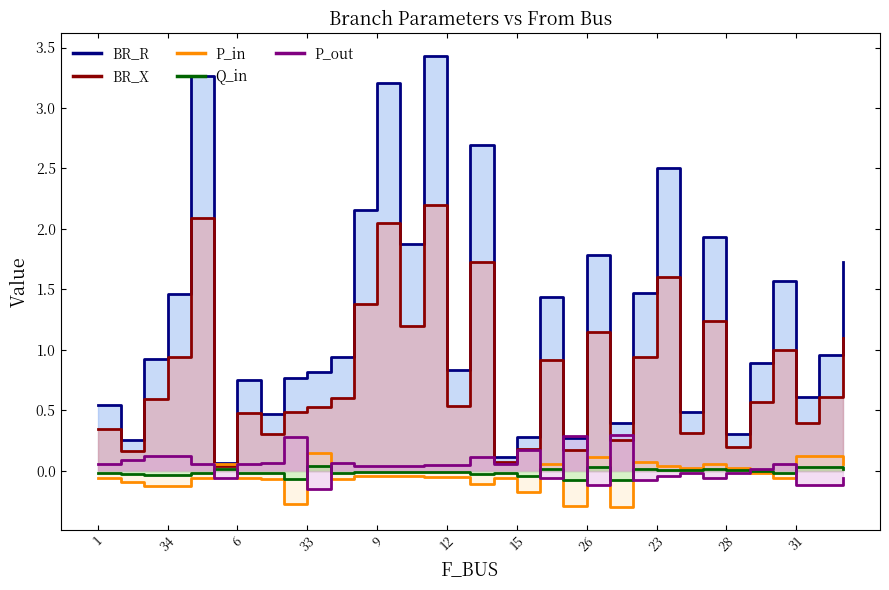

What is the highest value of the P_out series?

0.3